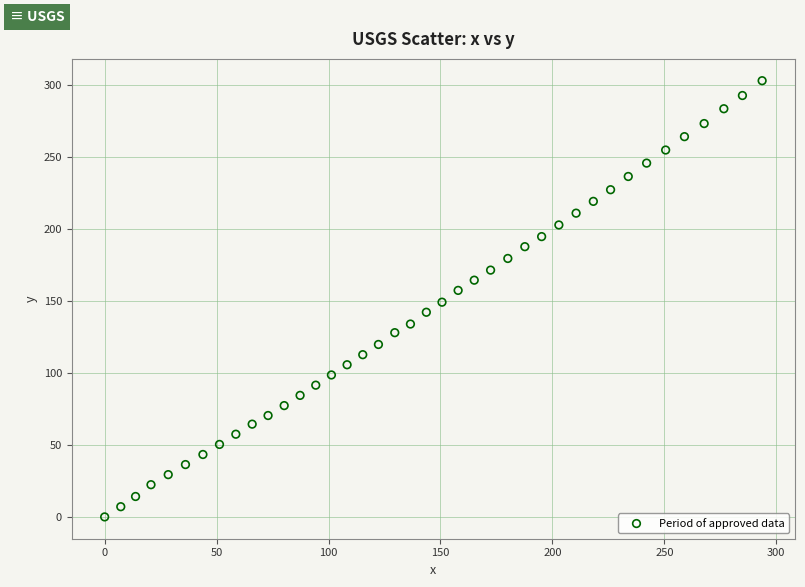

What is the range of Y values (max minus min)?

303.3